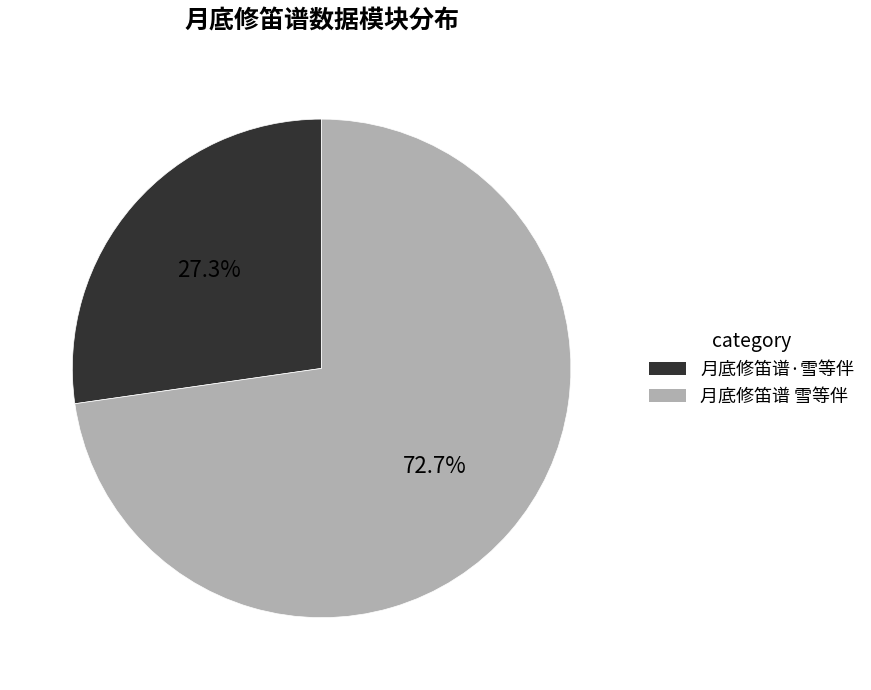

To the nearest percent, what percentage of the pie is 月底修笛谱 雪等伴?

73%